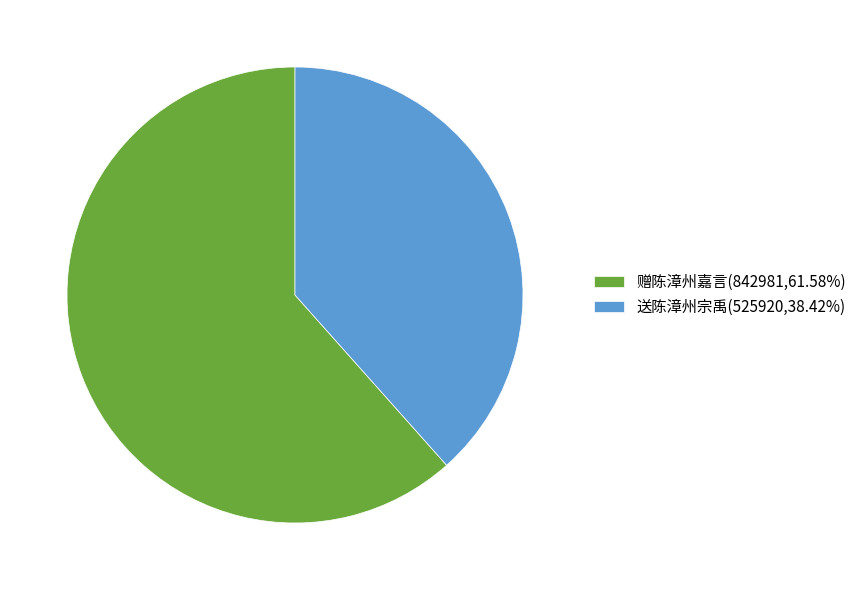

Approximately how many times larger is the value at 送陈漳州宗禹 compared to 赠陈漳州嘉言?

0.6